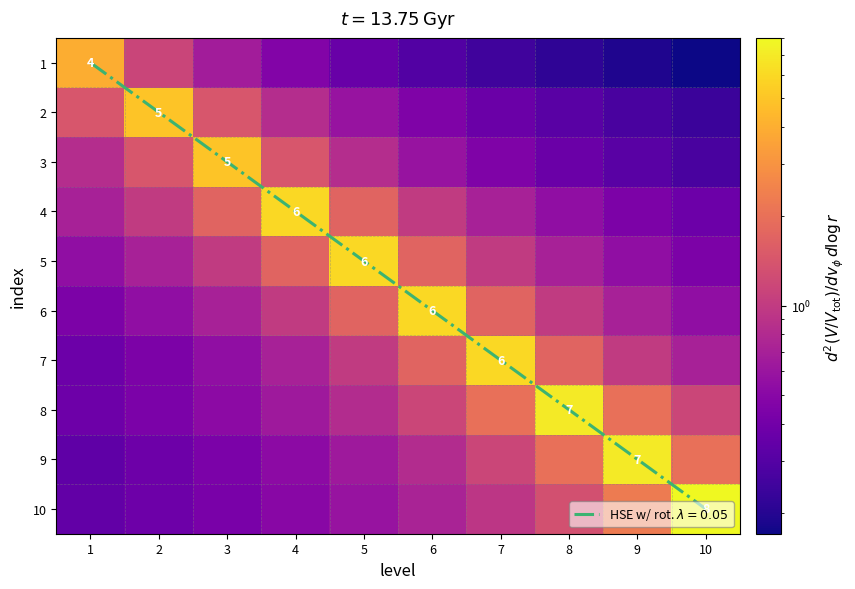

At how many categories does at least one series exceed 2?

10